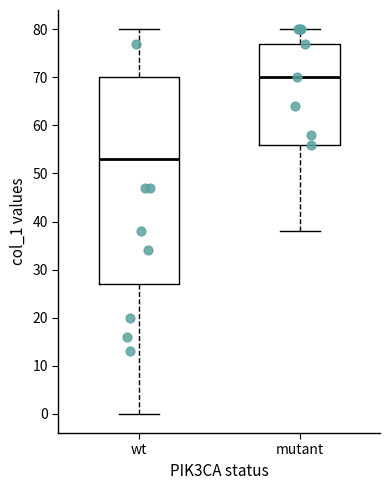

Where is the lower edge of the box for wt on the y-axis? The values are not printed on the chart, so give them approximately, as read against the axis.

27